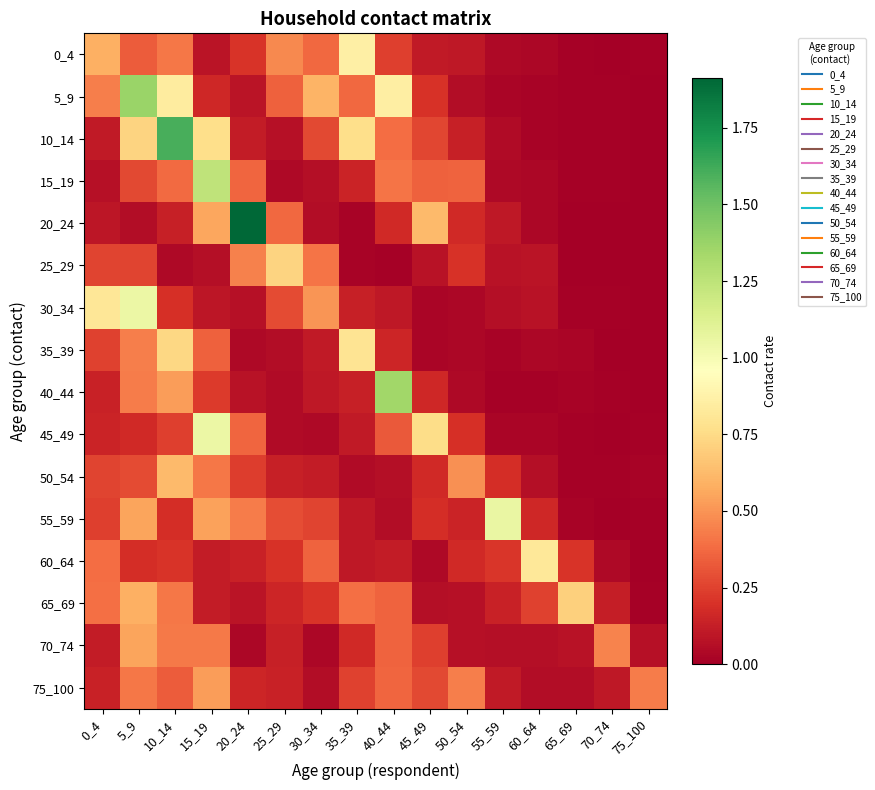

Between 55_59 and 65_69, which series saw the biggest shift?

55_59